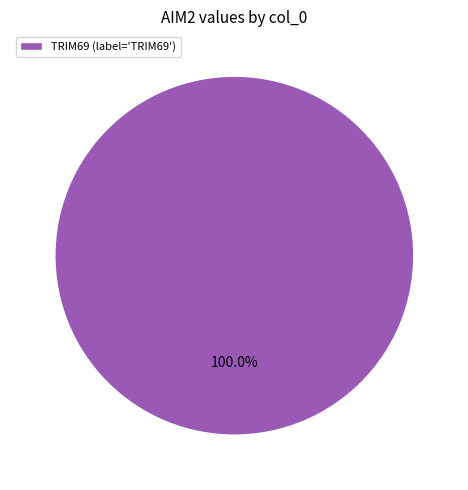

Which slice represents more than half of the pie?

TRIM69 (label='TRIM69')